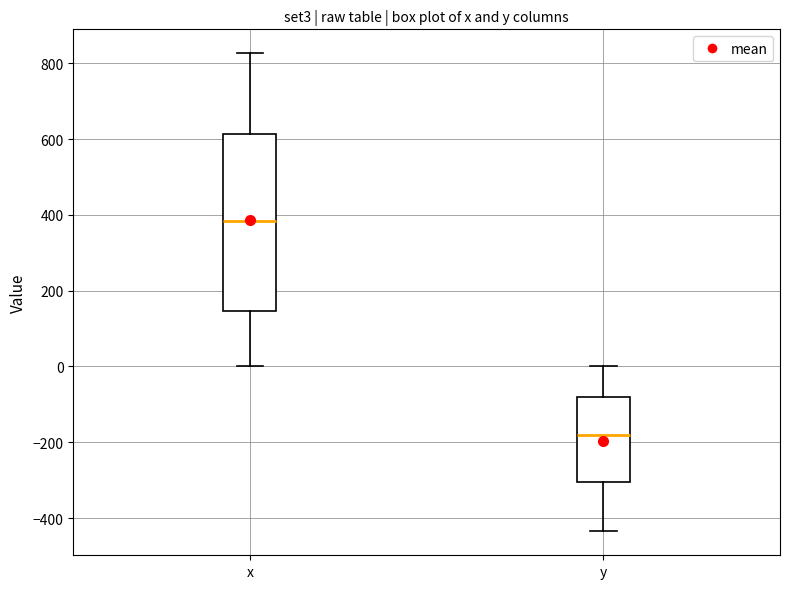

Where does the upper whisker of the box for x end on the y-axis? The values are not printed on the chart, so give them approximately, as read against the axis.

820